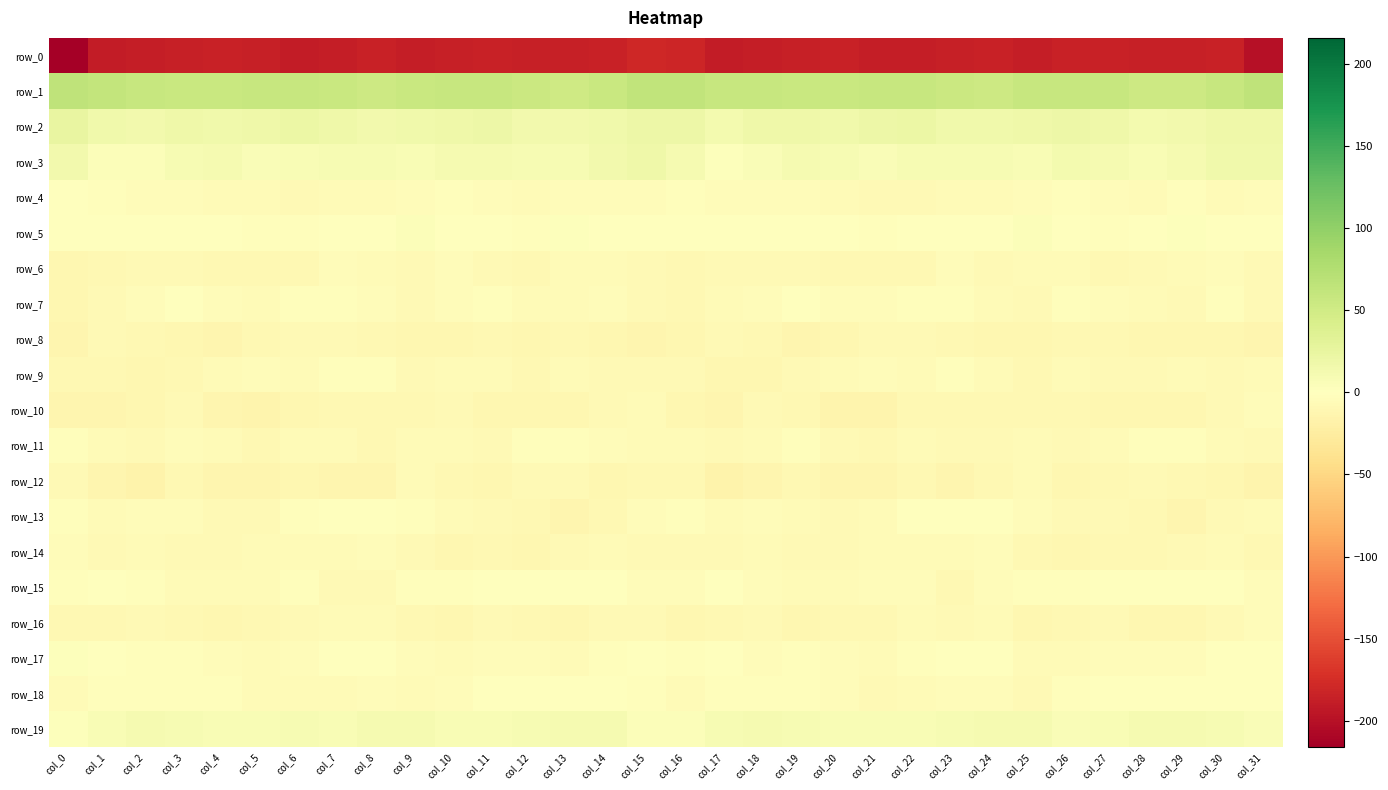

Rank the series at col_28 from highest to lowest value.

row_1, row_2, row_19, row_3, row_5, row_18, row_15, row_11, row_17, row_7, row_4, row_12, row_6, row_9, row_14, row_13, row_8, row_16, row_10, row_0